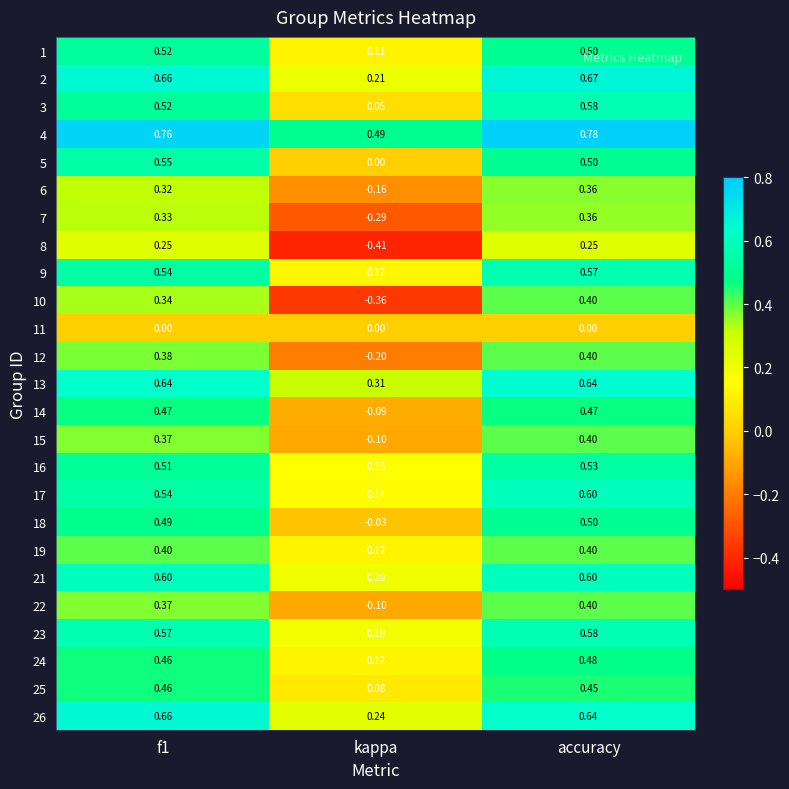

At which category is the sum across all series the highest?

accuracy